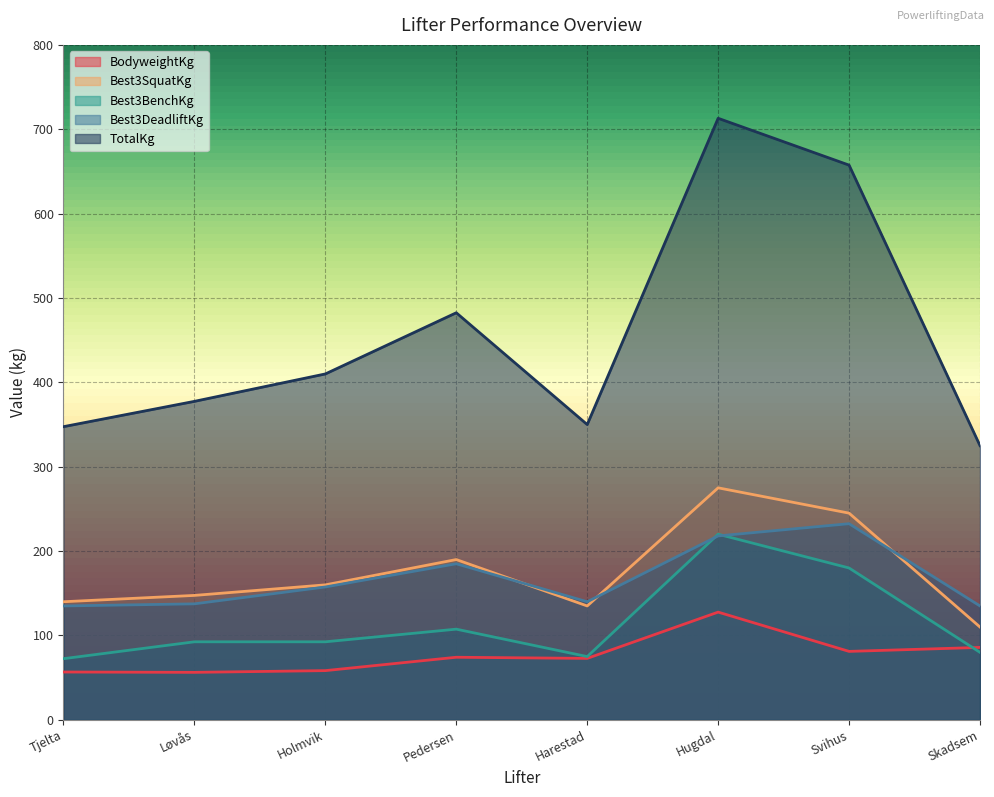

At which category does the chart reach its peak across all series?

Hugdal